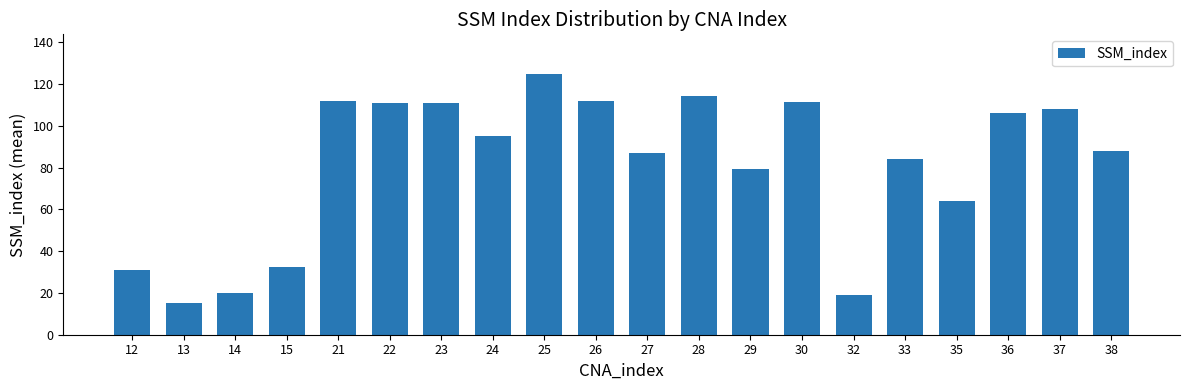

What is the difference between the maximum and minimum values?

110.0